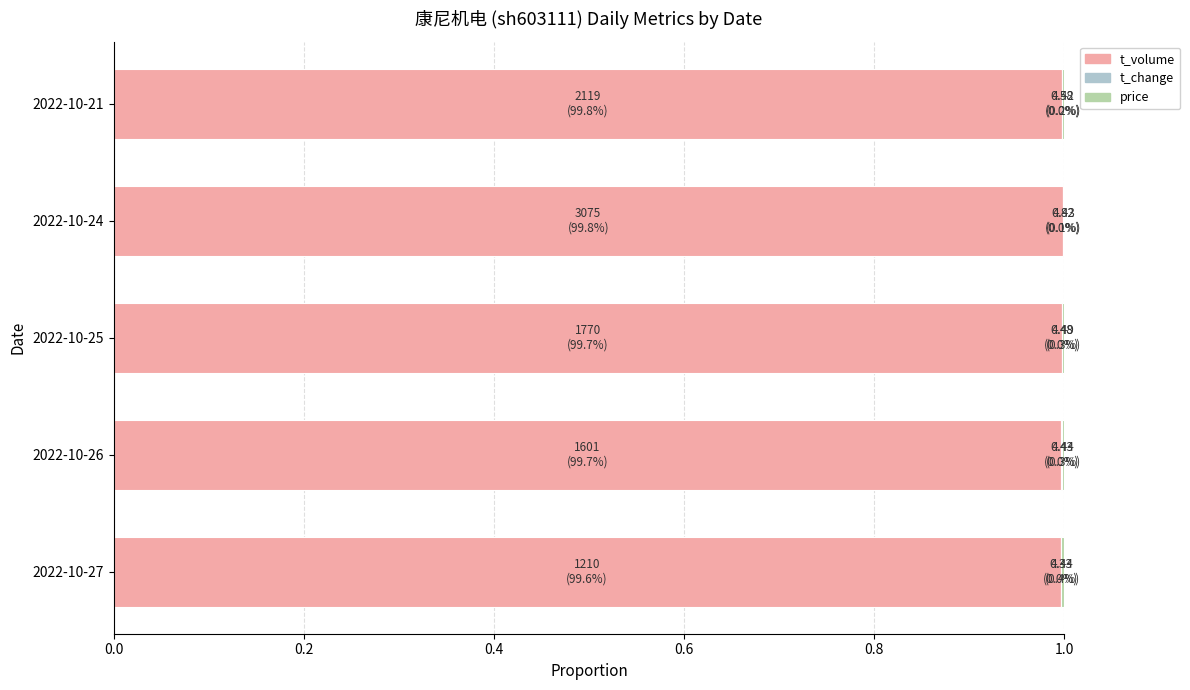

Is it true that t_volume equals 1.0 at 2022-10-27?

True